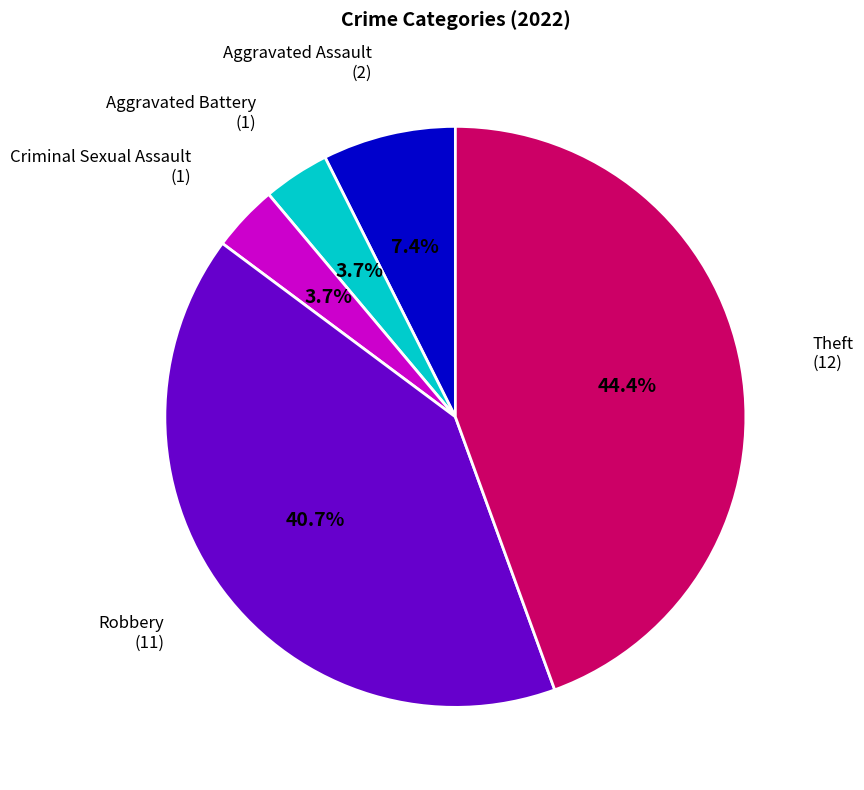

To the nearest percent, what is the average slice percentage?

20%